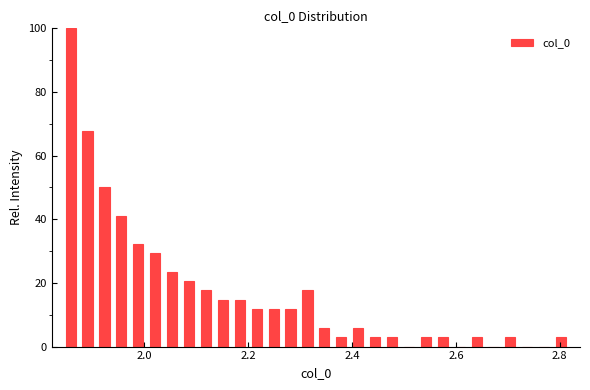

Read against the x-axis, roughly where is the centre of the tallest bar?

1.86